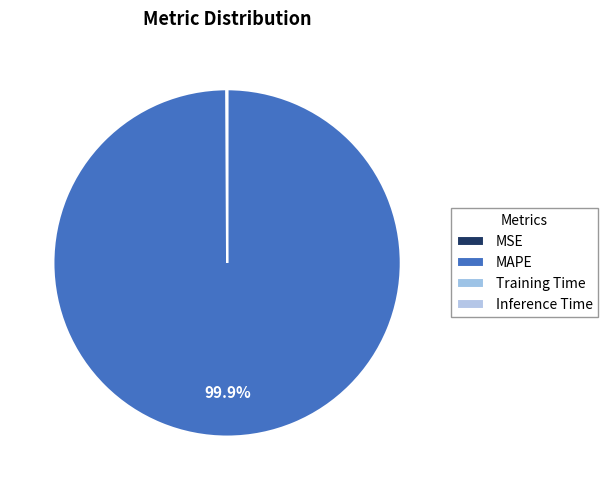

Count the number of slices in the pie.

4